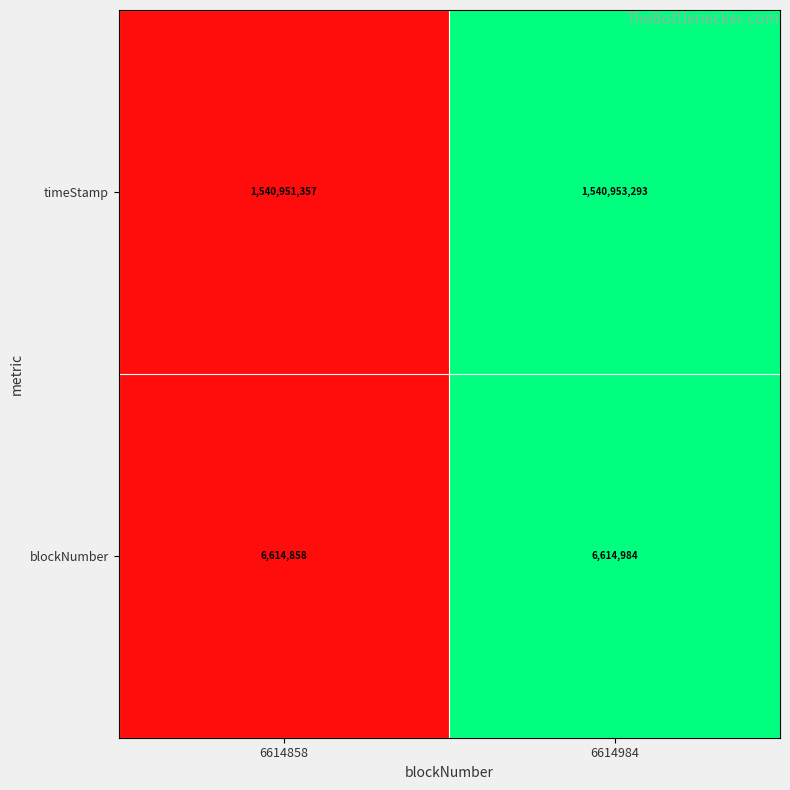

The value of blockNumber at 6614984 is 6614984. True or false?

True